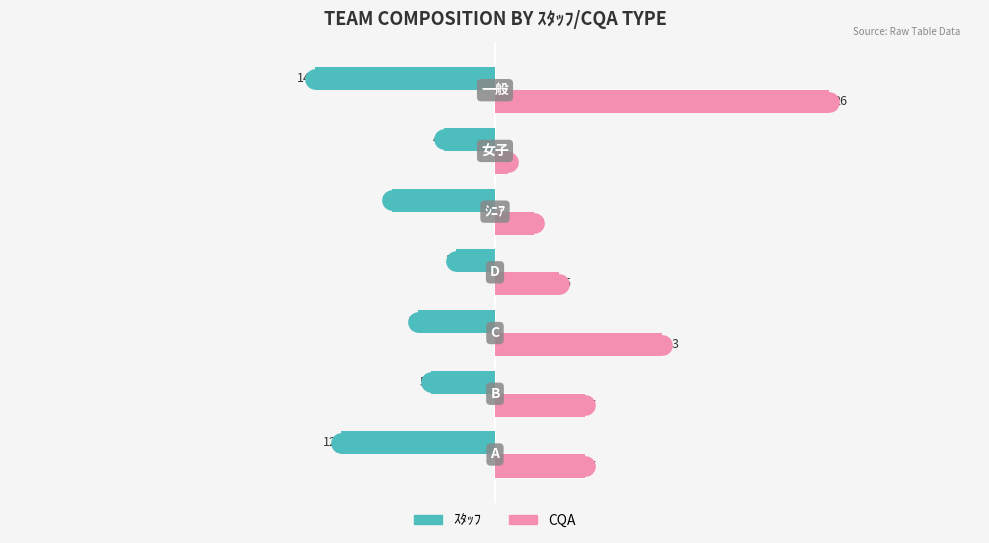

Is the value of CQA at 1 greater than the value of ｽﾀｯﾌ at 4?

Yes